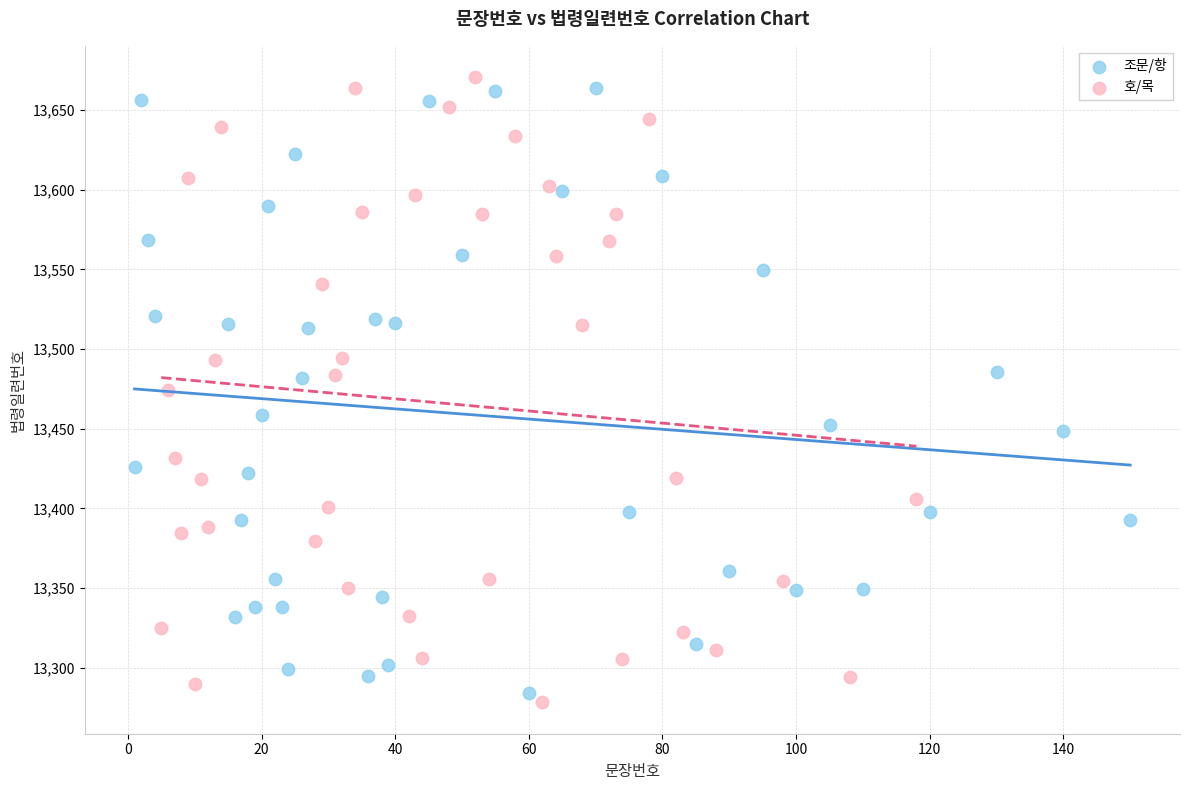

Which series has the largest Y range (max minus min)?

호/목